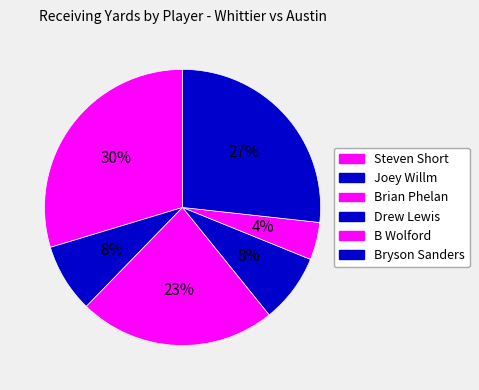

Does any single category account for the majority?

No